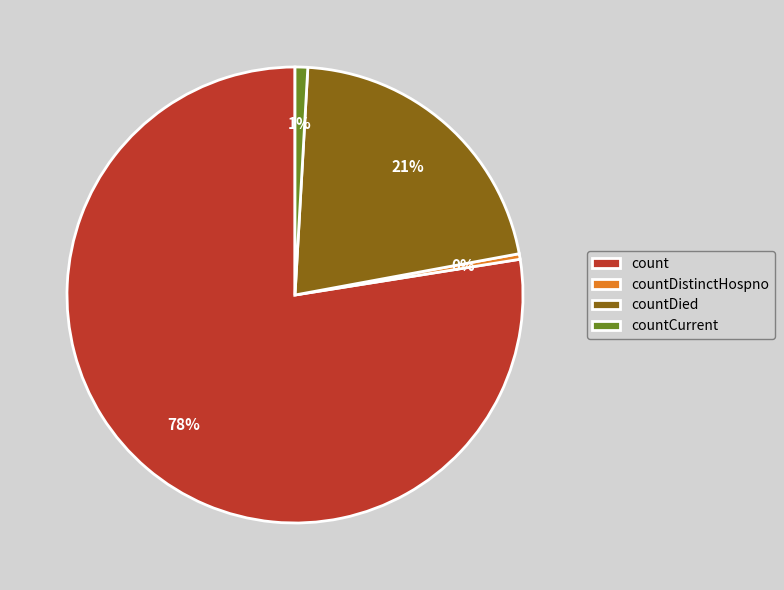

How many segments does this pie chart have?

4